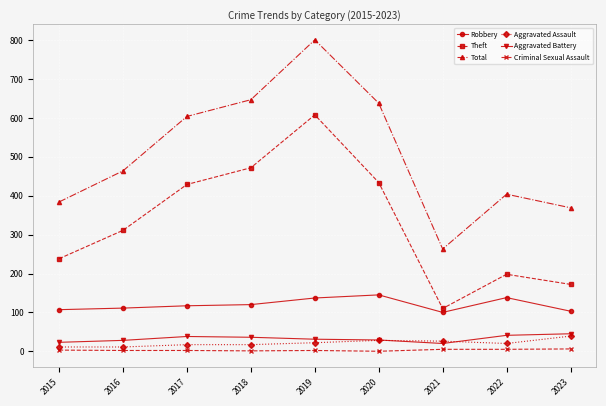

Read the Theft value at 2017, to the nearest 50.

450